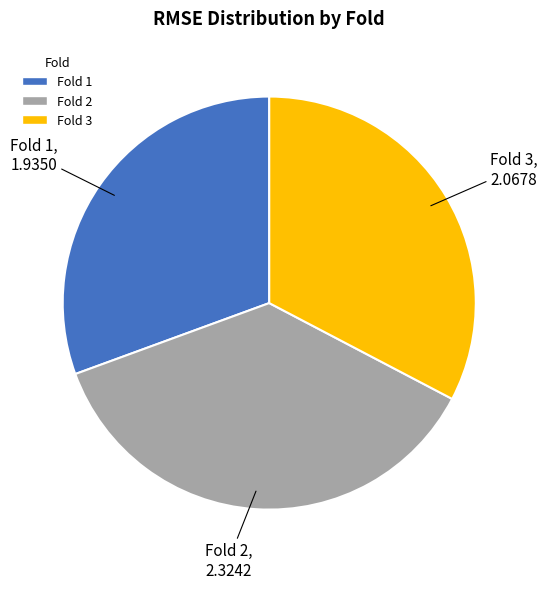

Is Fold 2 the majority of the pie?

No